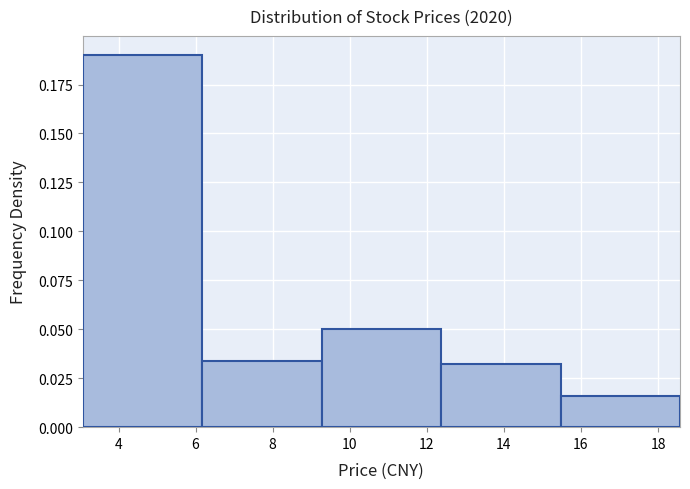

Reading left to right, list every bar in this chart as the range it spans on the x-axis followed by its height. Neither the bar edges nor the heights are printed on the chart, so give them approximately, as read against the axes.

3.0 to 6.2: 0.190
6.2 to 9.2: 0.035
9.2 to 12.4: 0.050
12.4 to 15.4: 0.030
15.4 to 18.6: 0.015